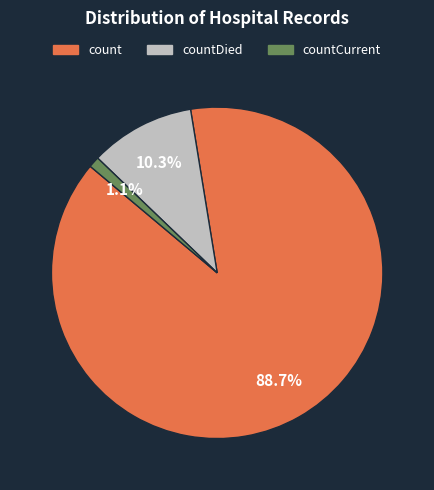

Is there any slice that represents more than half of the pie?

Yes